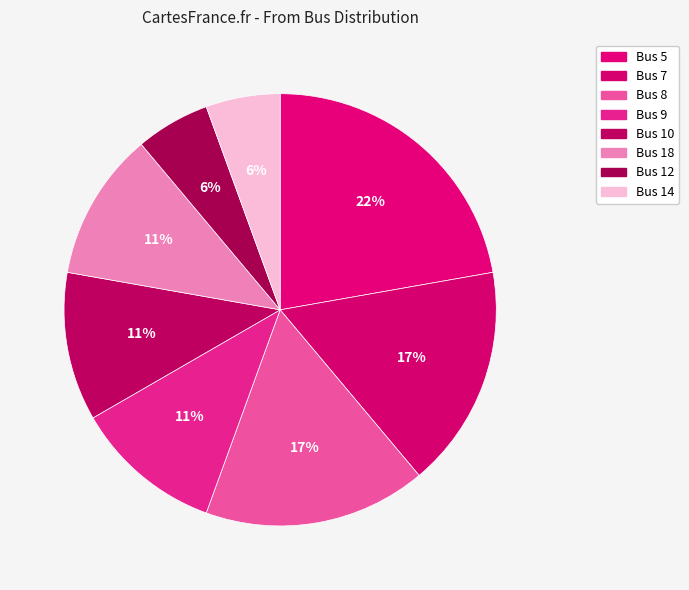

Which category has the biggest portion of the pie?

Bus 5